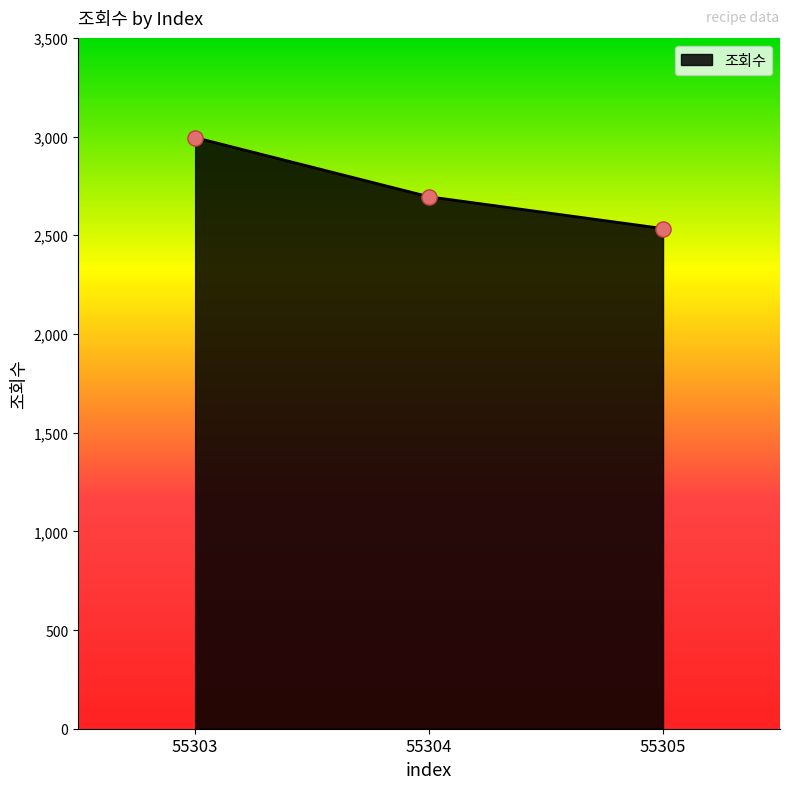

What is the change in value from 55304 to 55305?

-161